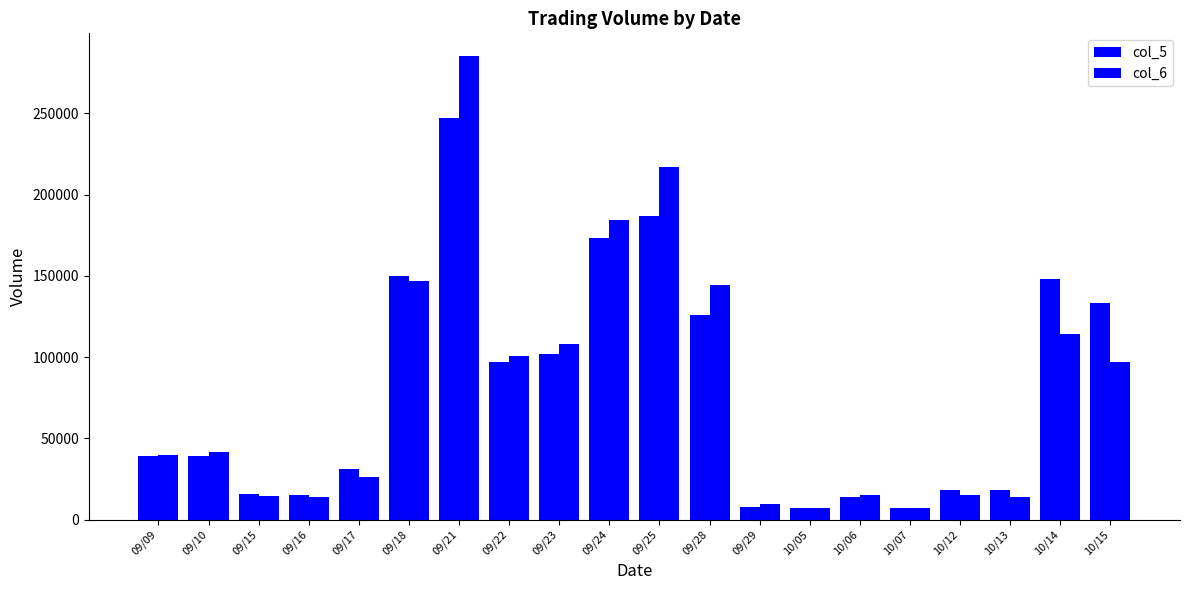

The value of col_5 at 10/14 is 84815. True or false?

False